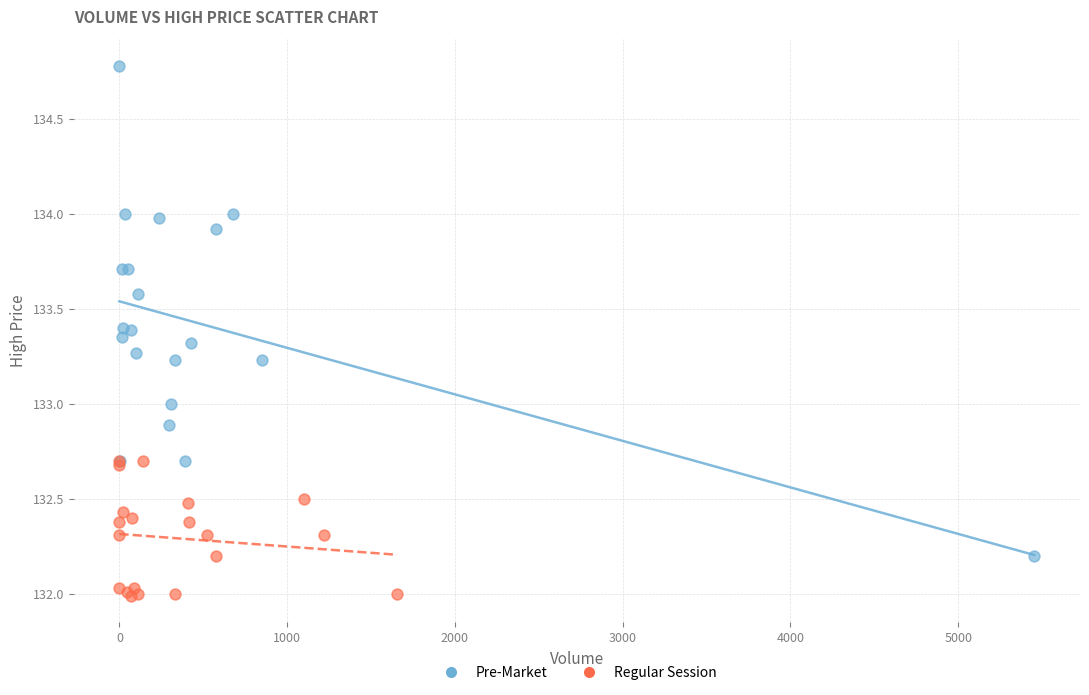

Which series has the widest spread of Y values?

Pre-Market